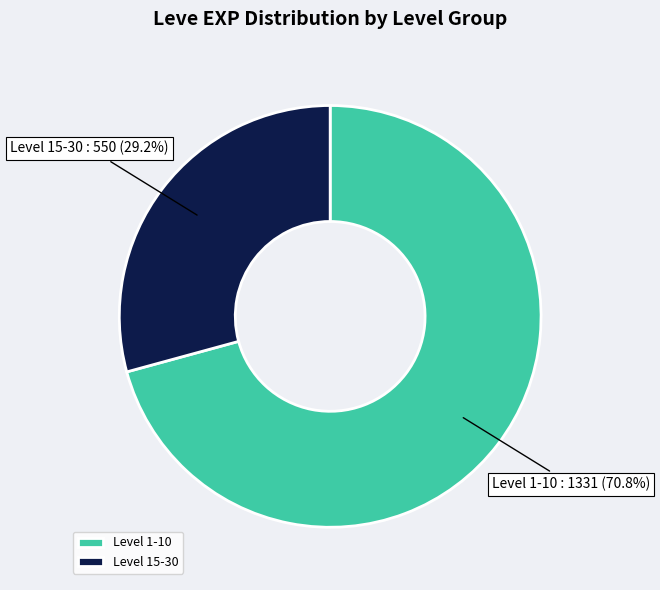

Combined, what portion of the pie is Level 1-10 and Level 15-30?

100.0%